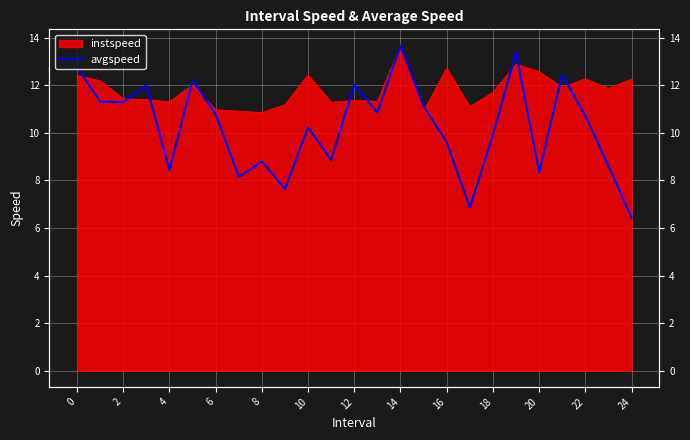

At which category does the chart reach its peak across all series?

14